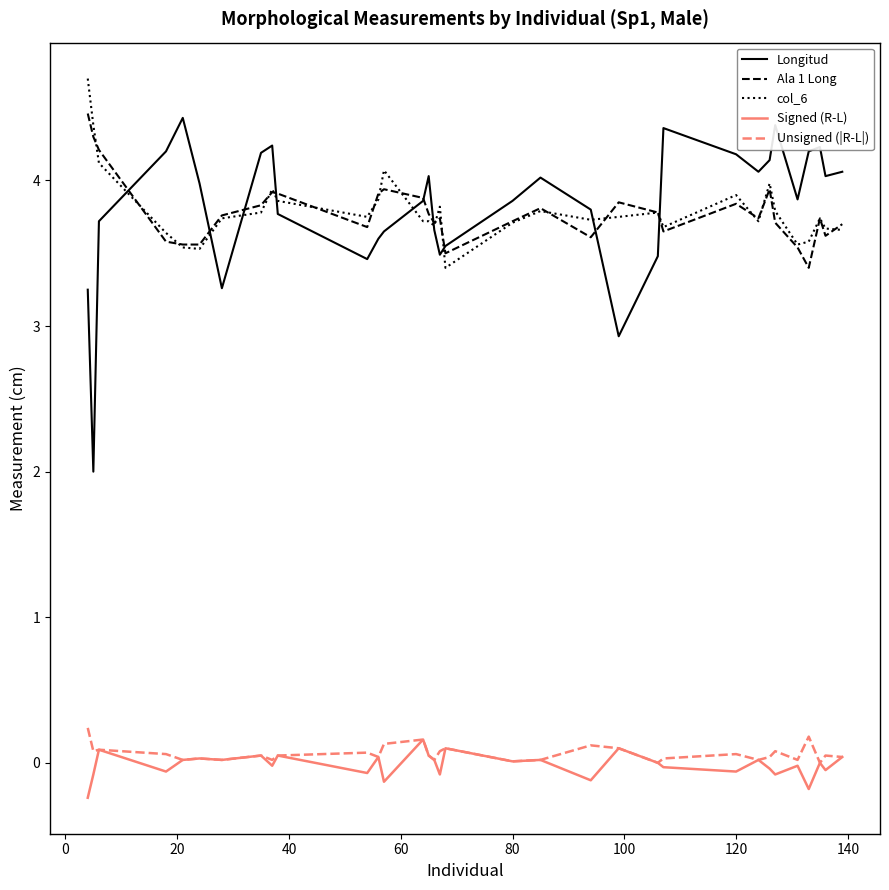

True or false: Unsigned (|R-L|) and Longitud intersect in this chart.

False